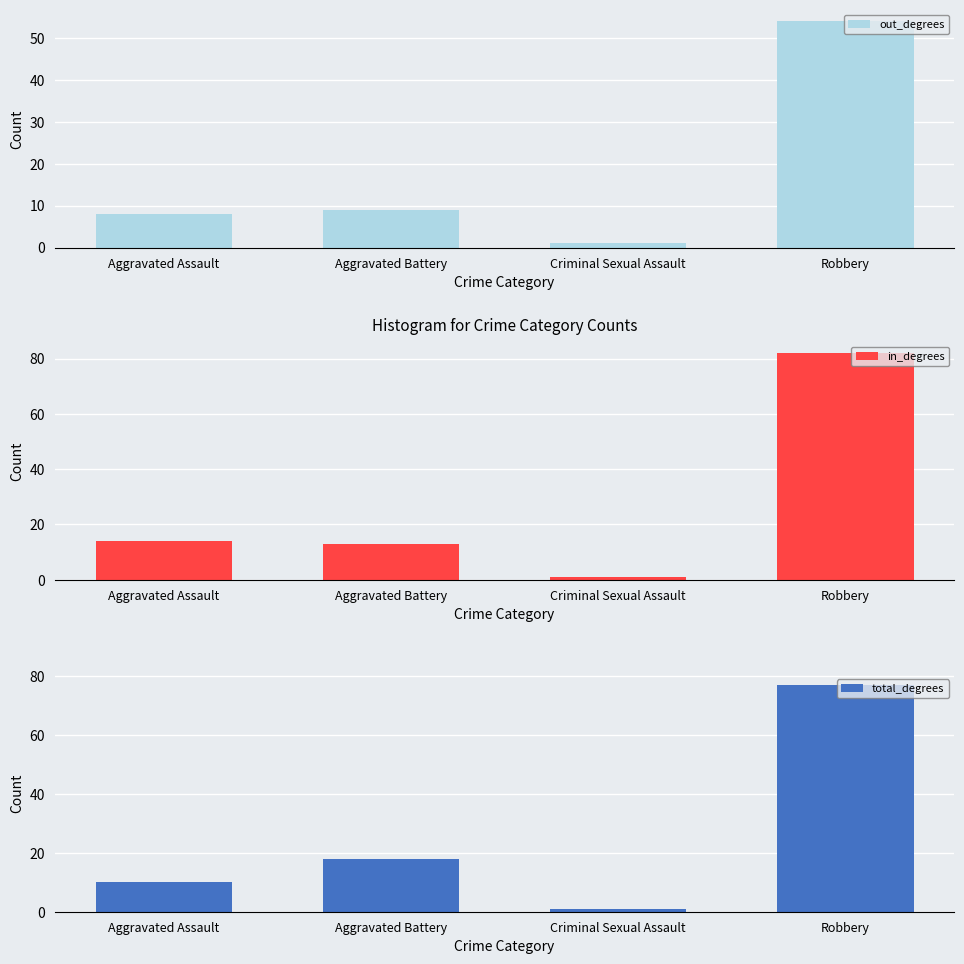

Reading left to right, what are all the values shown in this chart?

2015, 2016: Aggravated Assault=8	Aggravated Battery=9	Criminal Sexual Assault=1	Robbery=54
2018, 2019: Aggravated Assault=14	Aggravated Battery=13	Criminal Sexual Assault=1	Robbery=82
2020, 2016, 2017: Aggravated Assault=10	Aggravated Battery=18	Criminal Sexual Assault=1	Robbery=77